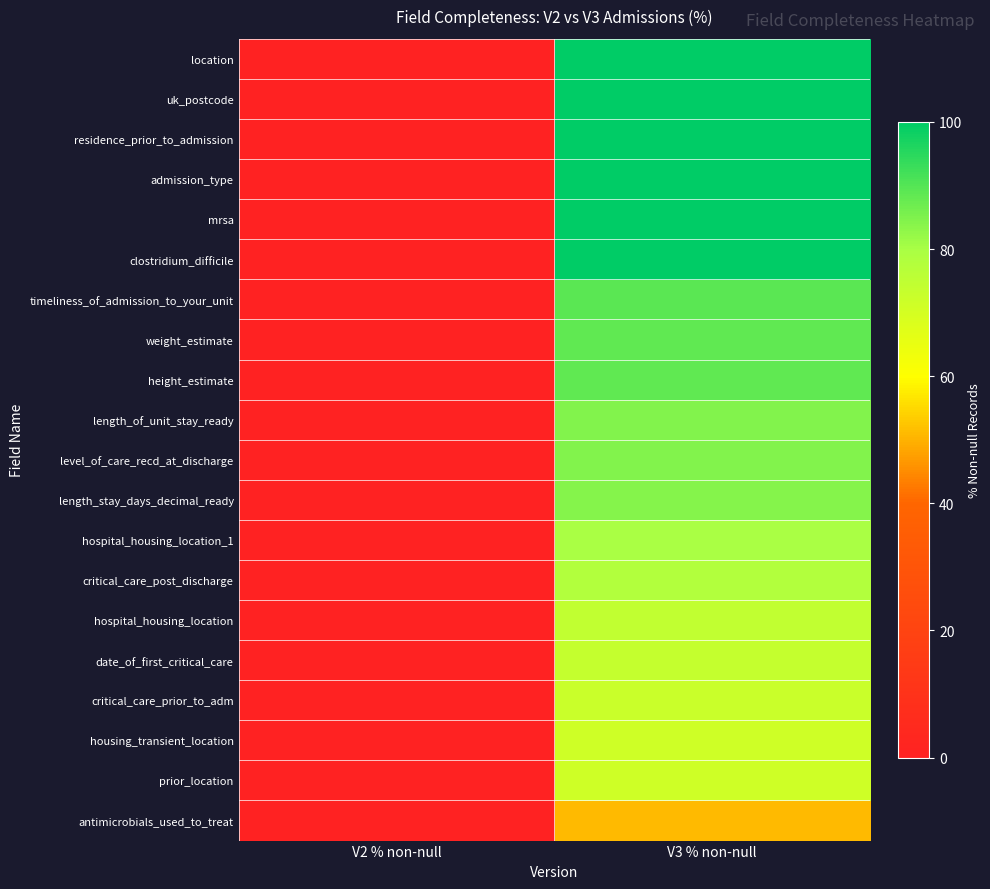

Which has a higher value, V3 % non-null or V2 % non-null?

V3 % non-null